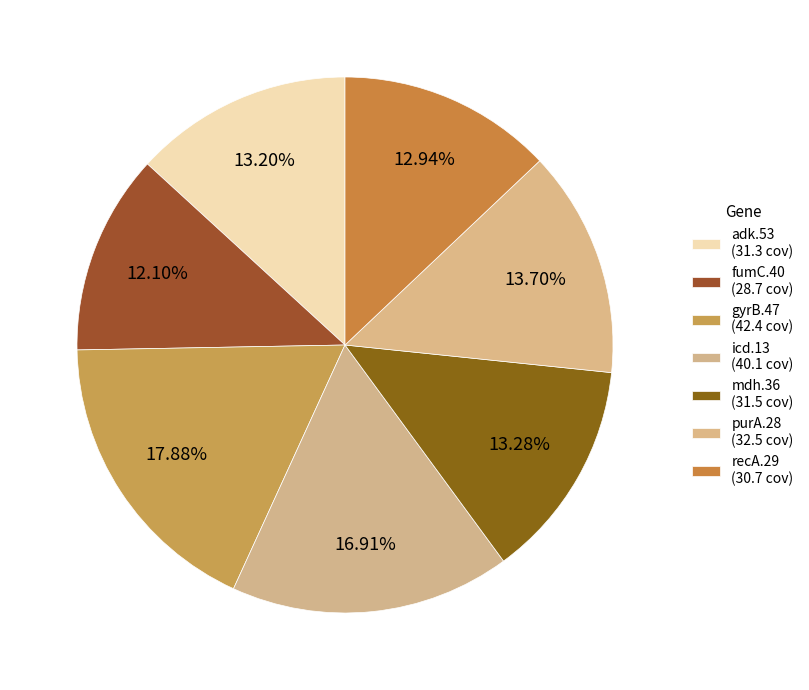

How many segments does this pie chart have?

7